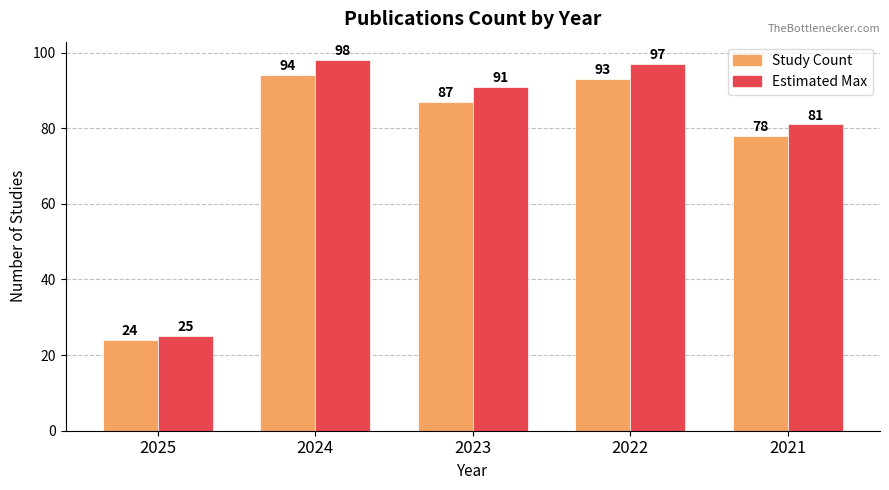

Rank the series at 2022 from highest to lowest value.

Estimated Max, Study Count